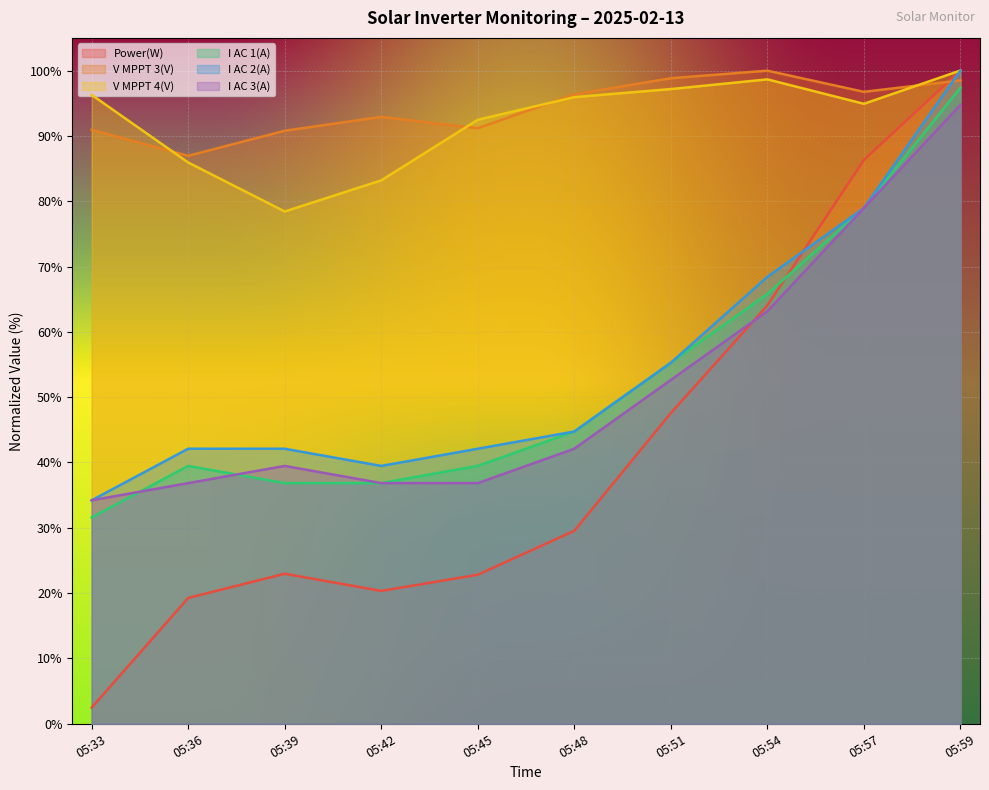

Which has a higher value, 05:54 or 05:59?

05:59